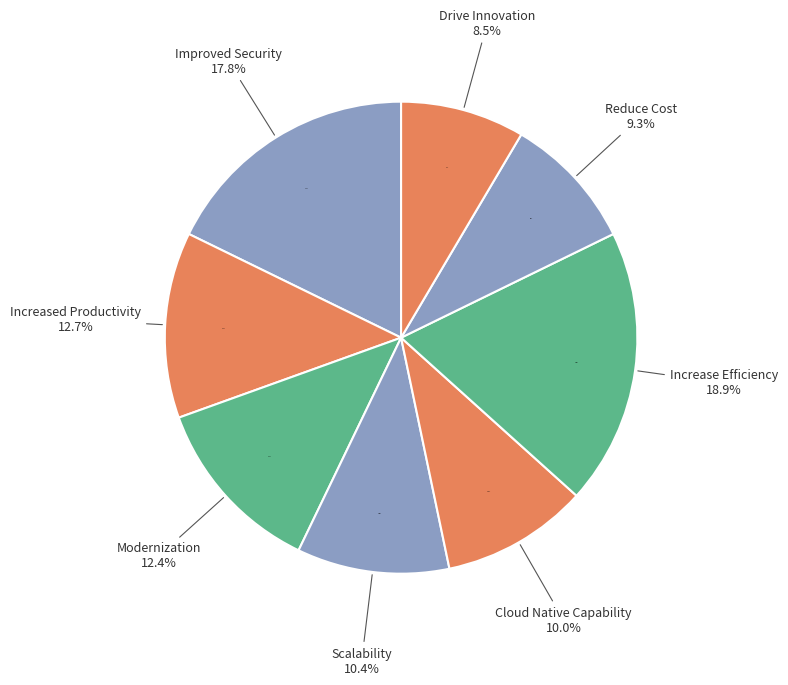

How much of the chart is everything except Drive Innovation?

91.5%